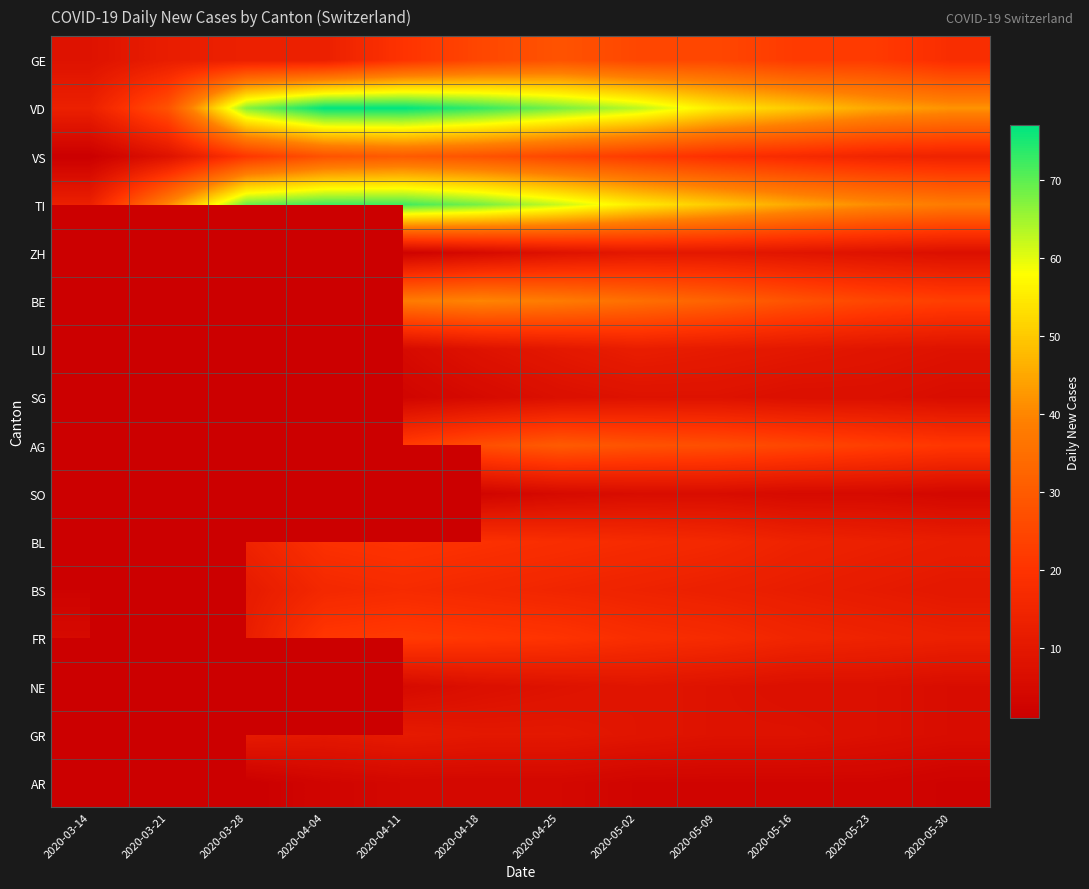

Is it true that GE equals 22.0 at 2020-05-16?

True